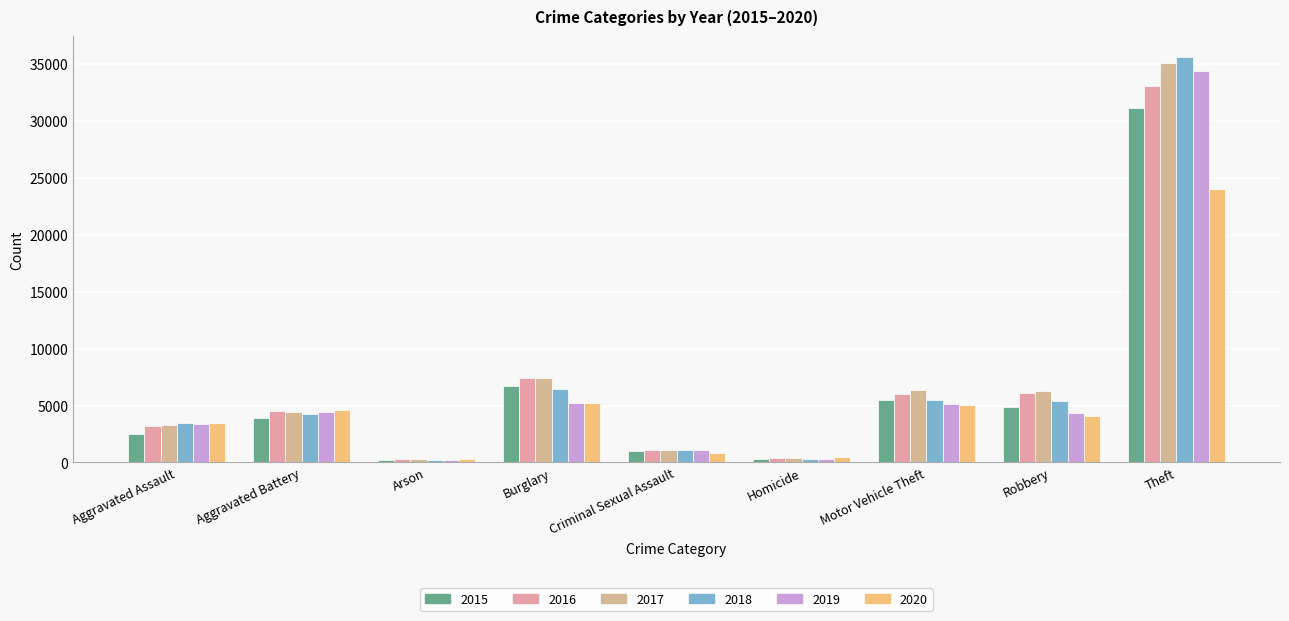

Is it true that 2017 equals 3327 at Aggravated Assault?

True